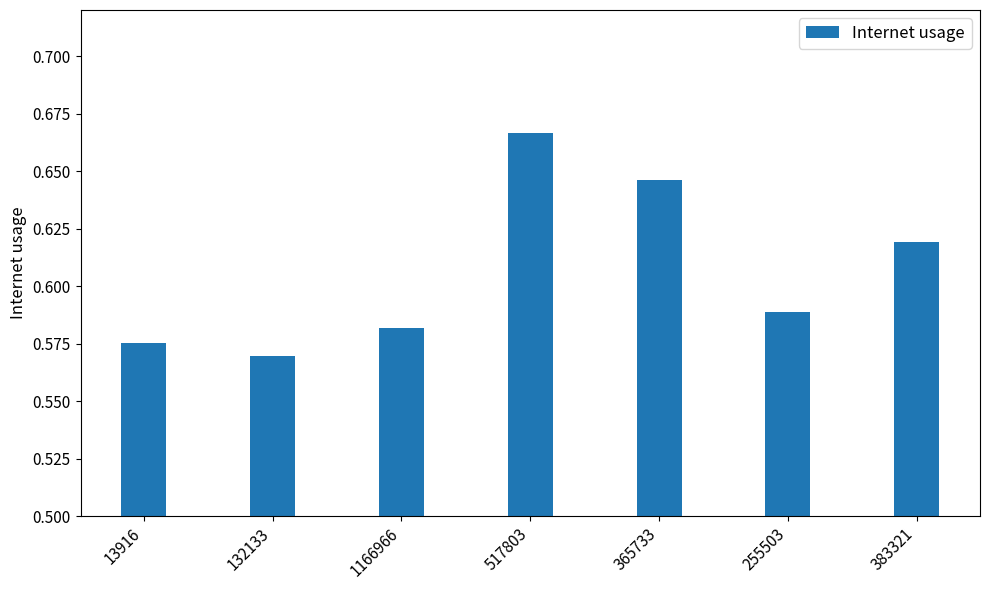

The value at 132133 is 1.0. True or false?

False